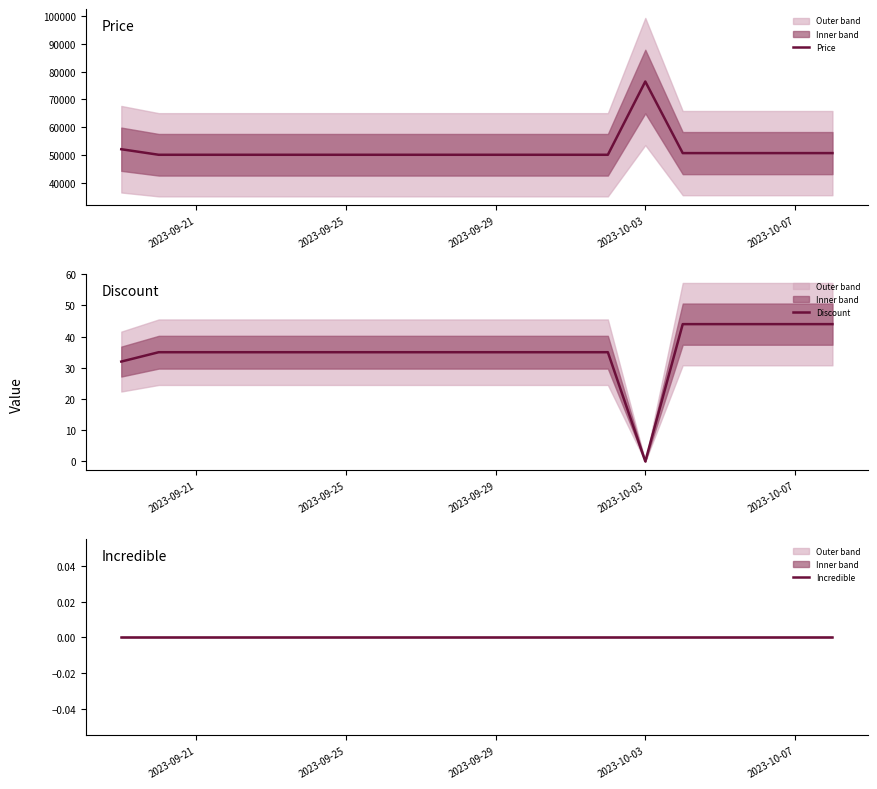

At which label does Discount reach its minimum?

2023-10-03